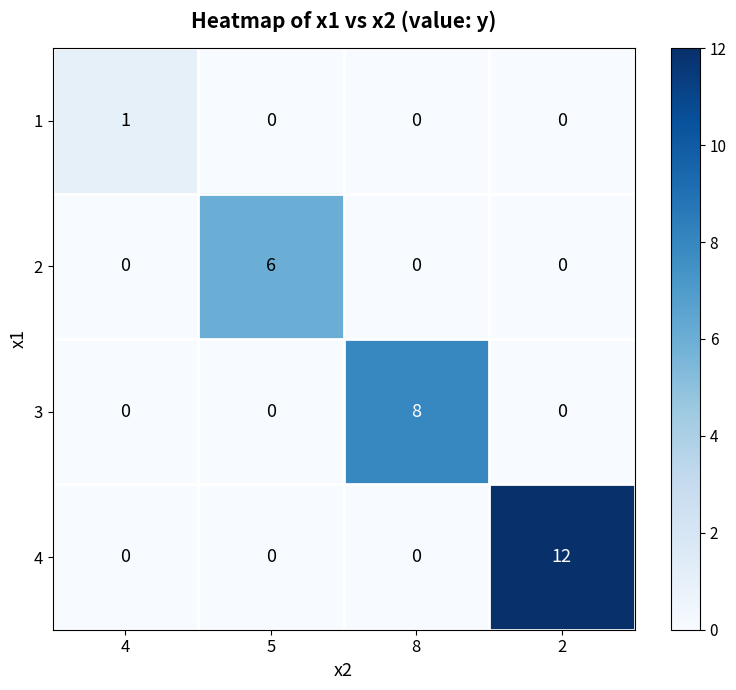

True or false: 2 has a value of -3 at 8.

False